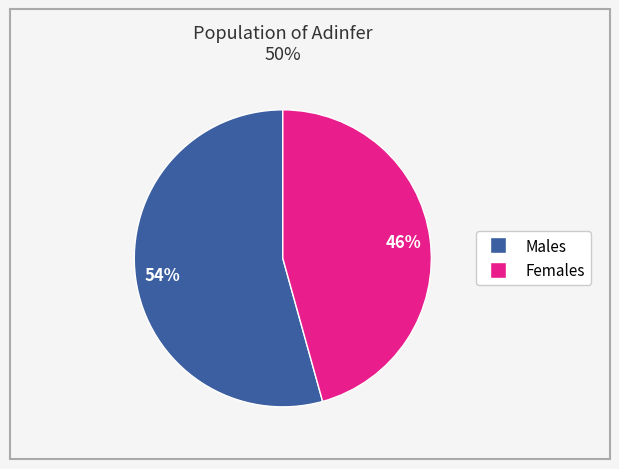

Is there a majority slice in this chart?

Yes